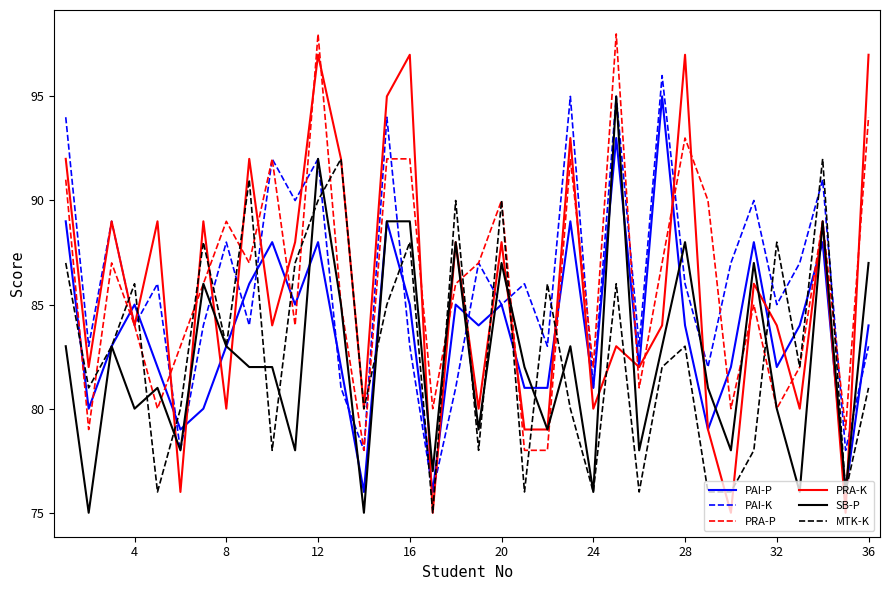

What is the minimum value for SB-P?

75